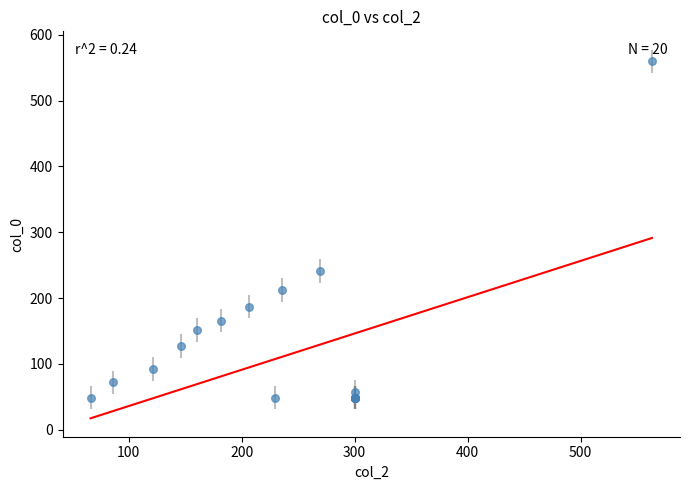

What Y value in the scatter plot is closest to 304?

241.3